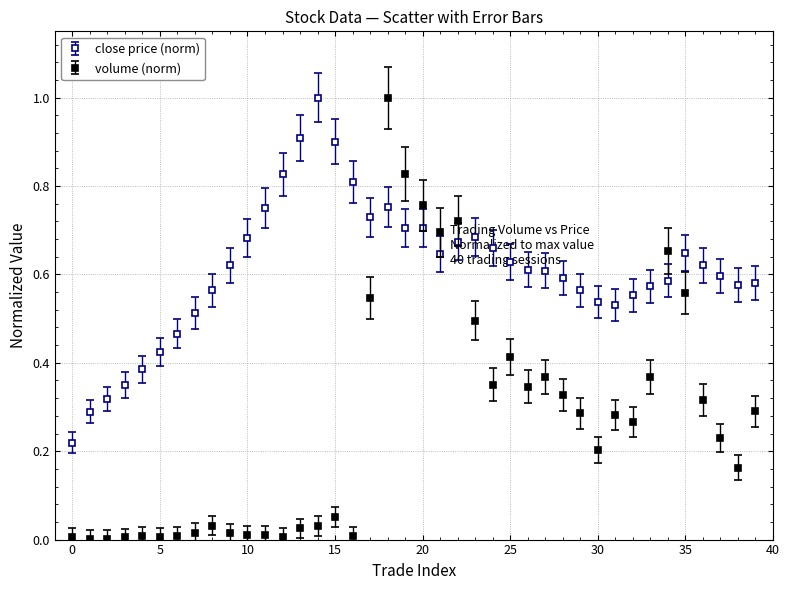

Which series has the largest total across all categories?

close price (norm)